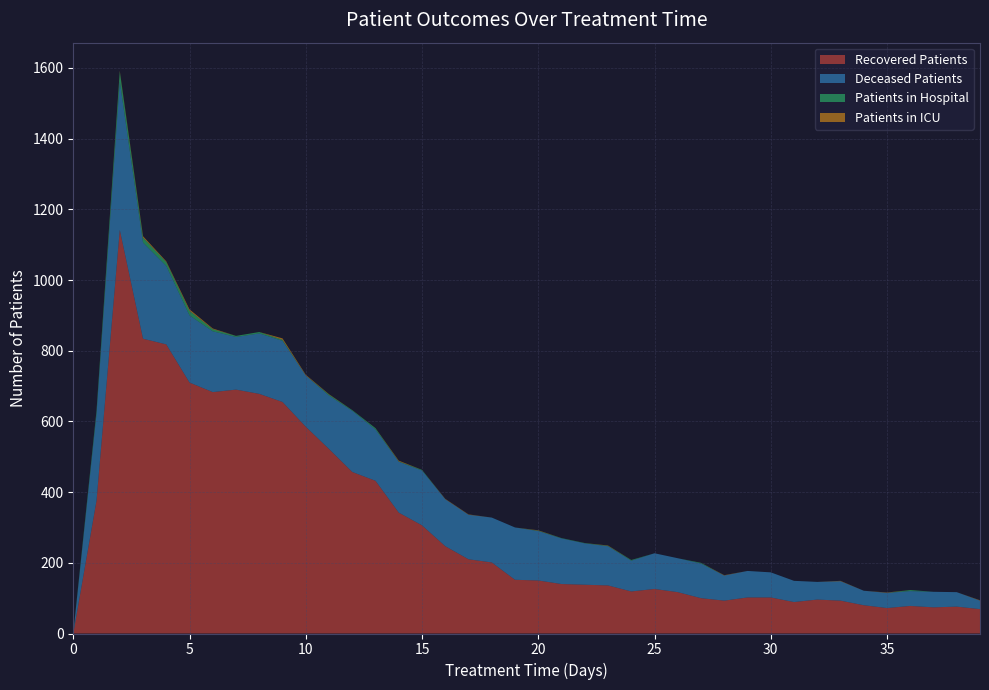

Reading left to right, transcribe all the data shown in this chart.

patients_in_hospital: 2	10	28	14	11	13	6	3	4	3	0	3	2	4	1	2	0	0	0	0	1	1	1	1	2	0	0	2	0	0	0	0	0	0	0	0	3	0	0	0
patients_in_icu: 0	0	2	4	2	4	2	0	0	4	2	1	0	0	2	0	1	1	0	0	1	0	0	1	0	0	0	0	1	0	0	0	0	1	0	1	0	0	0	1
recovered_patients: 0	376	1142	834	818	710	683	690	678	655	585	522	457	432	342	306	247	210	201	152	150	140	138	136	119	126	117	100	93	102	102	89	96	93	80	72	78	74	76	69
deceased_patients: 0	245	420	272	222	190	172	149	171	173	145	151	173	145	144	155	133	126	127	148	140	129	117	111	87	101	96	98	71	75	71	60	50	55	41	43	42	44	41	24